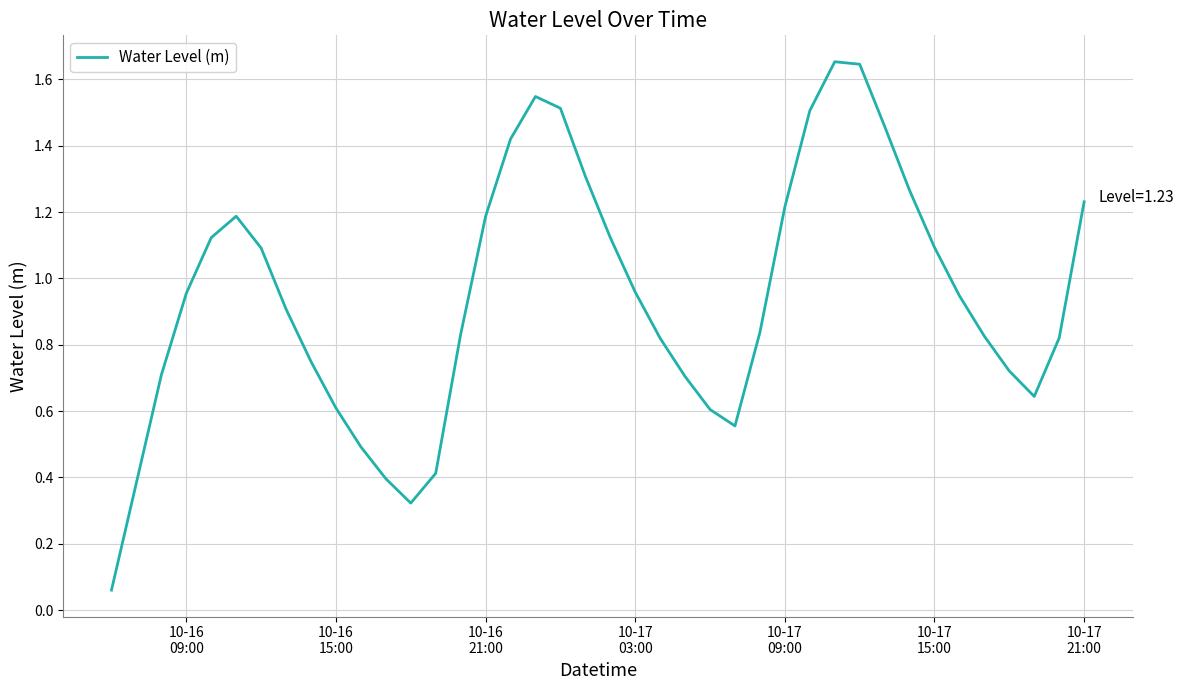

True or false: there are more than 0 points higher than both neighbors.

True